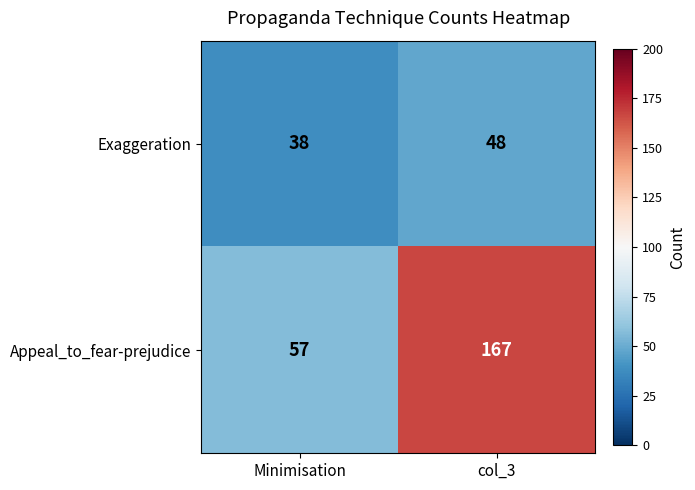

Read the Appeal_to_fear-prejudice value at Minimisation.

57